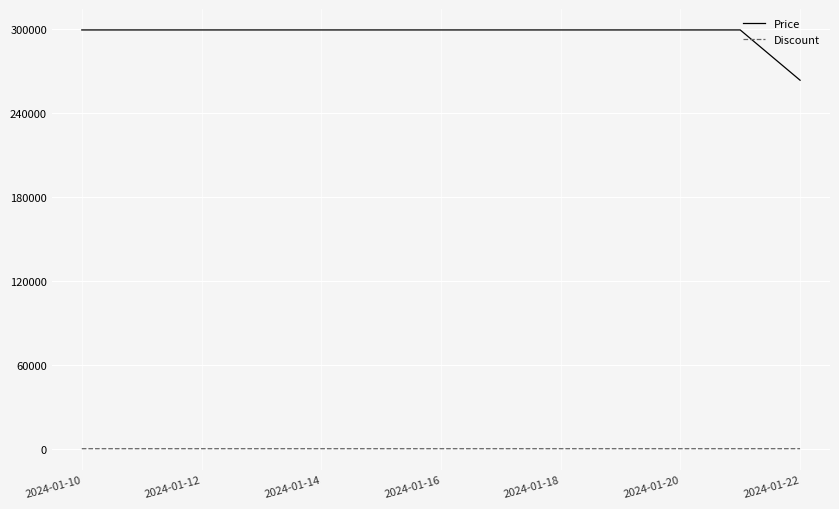

Which series has the widest spread of values?

Price